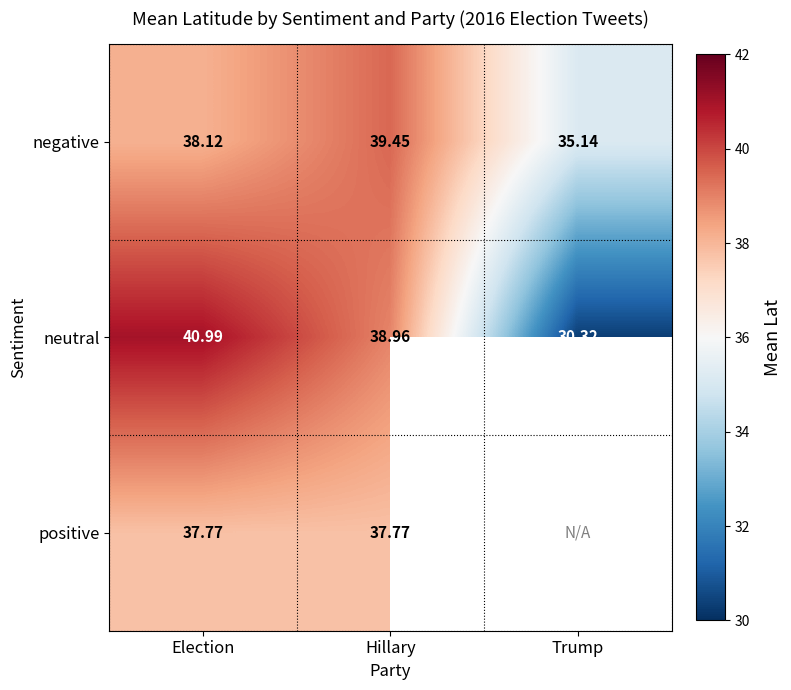

Rank the series at Hillary from highest to lowest value.

negative, neutral, positive